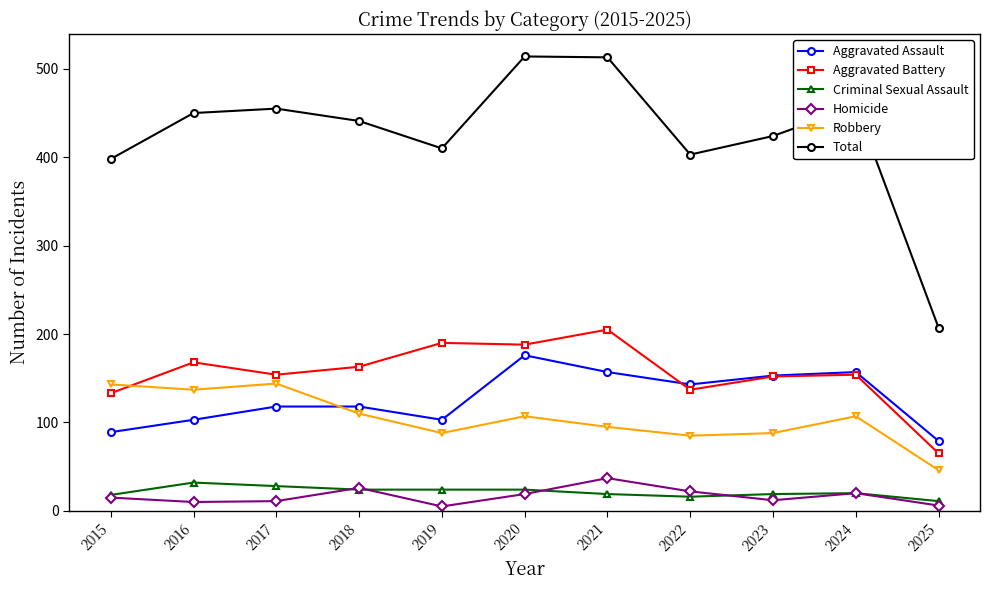

What are all the series names shown in the legend?

Aggravated Assault, Aggravated Battery, Criminal Sexual Assault, Homicide, Robbery, Total